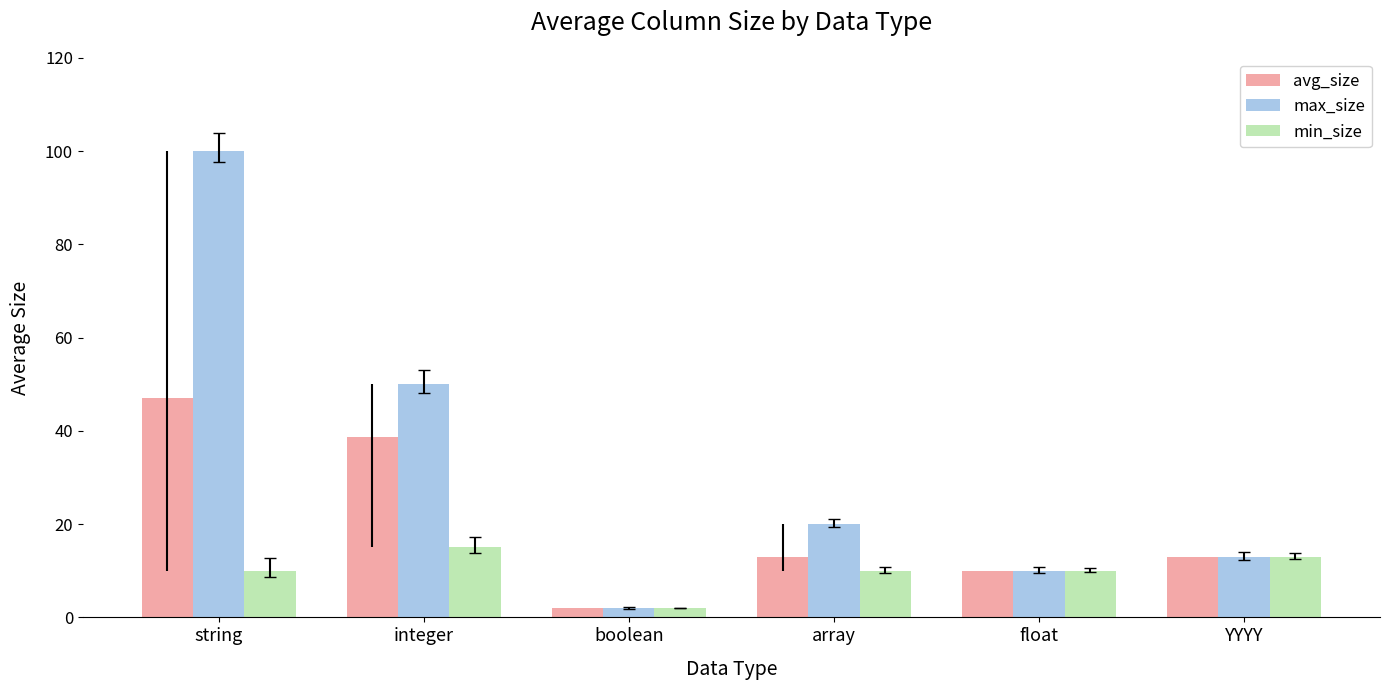

Which series has the widest spread of values?

max_size